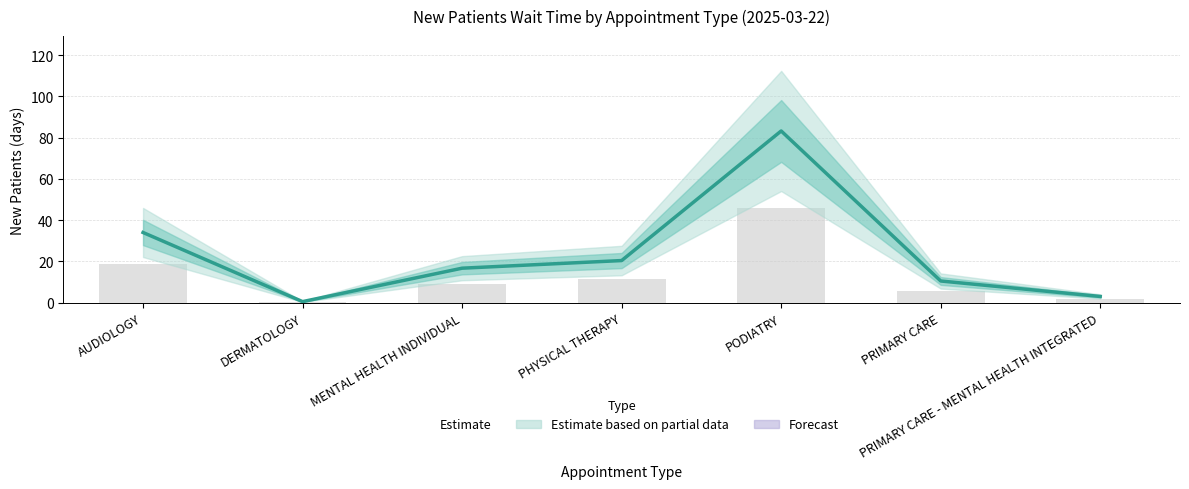

What is the greatest value displayed?

83.2